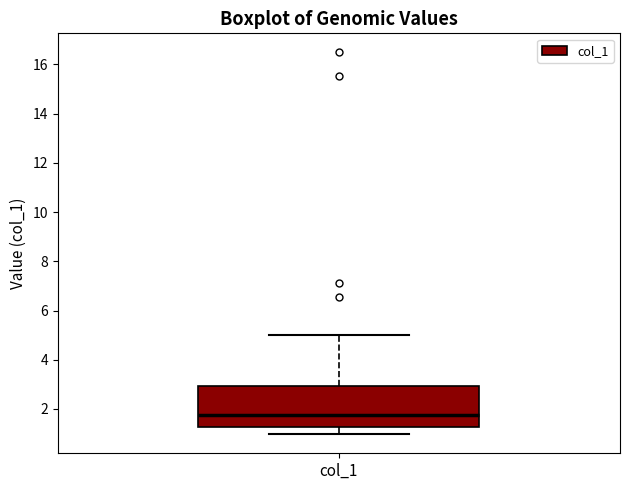

Transcribe this box plot: give where the median line is, the range the box spans, and where the two whiskers end, as read against the y-axis. The values are not printed on the chart, so give them approximately, as read against the axis.

median 1.8, box 1.2 to 3.0, whiskers 1.0 to 5.0